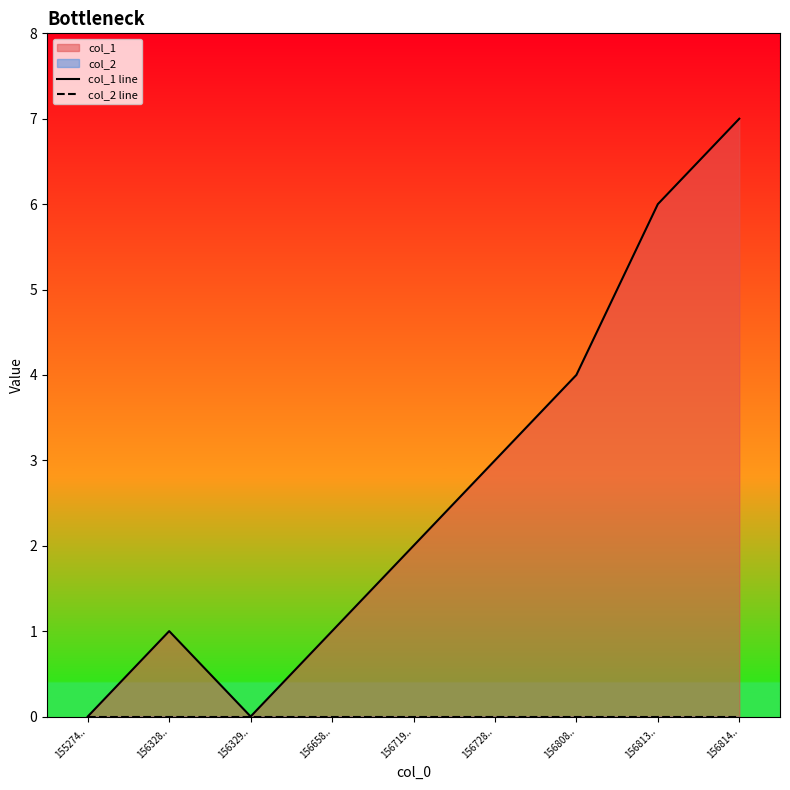

What is the difference between the col_1 line values at 156814.. and 156328..?

6